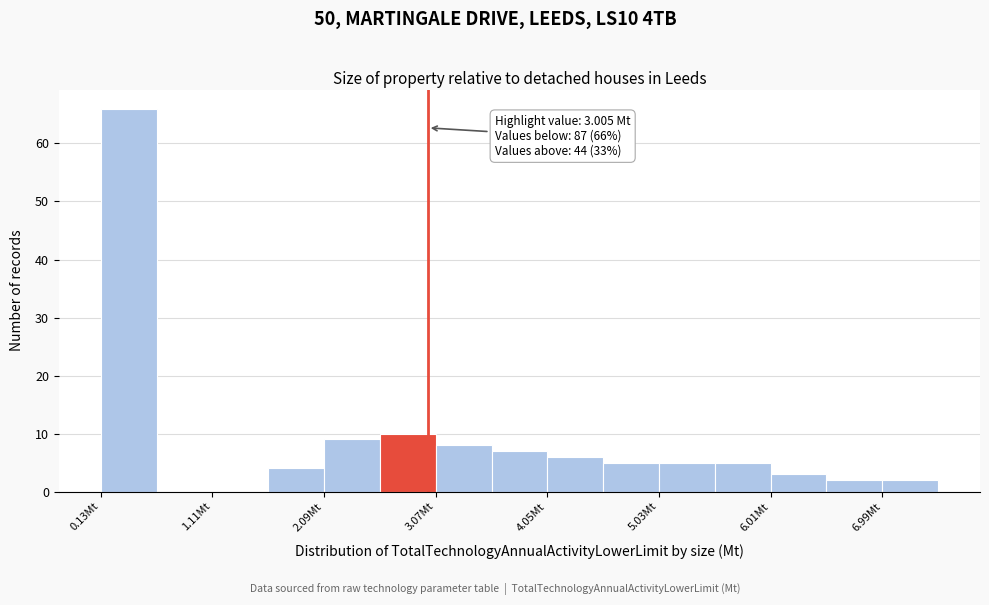

Which range on the x-axis has the tallest bar?

0.1 to 0.6